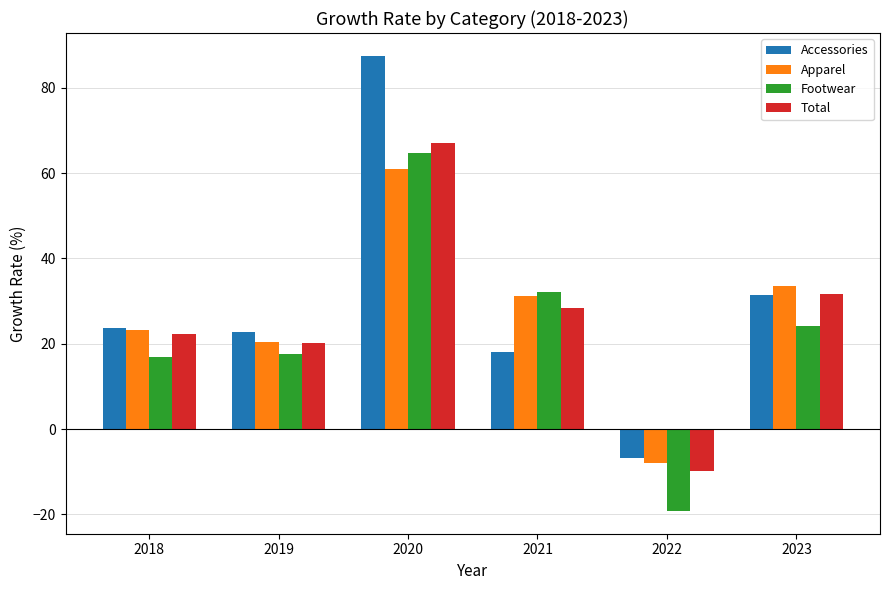

How many bars are there in each group?

4